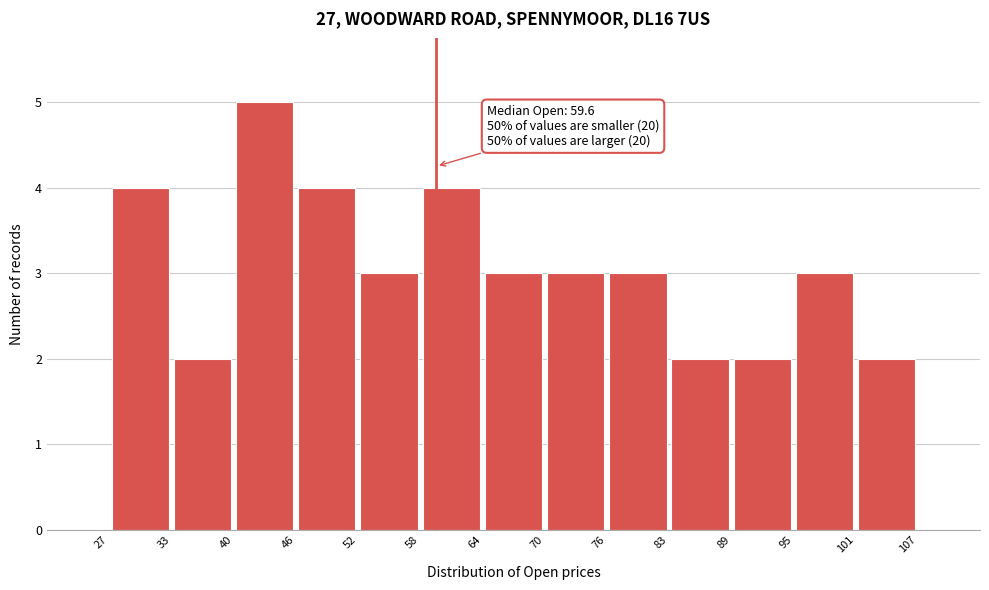

Which range on the x-axis has the tallest bar?

40 to 46